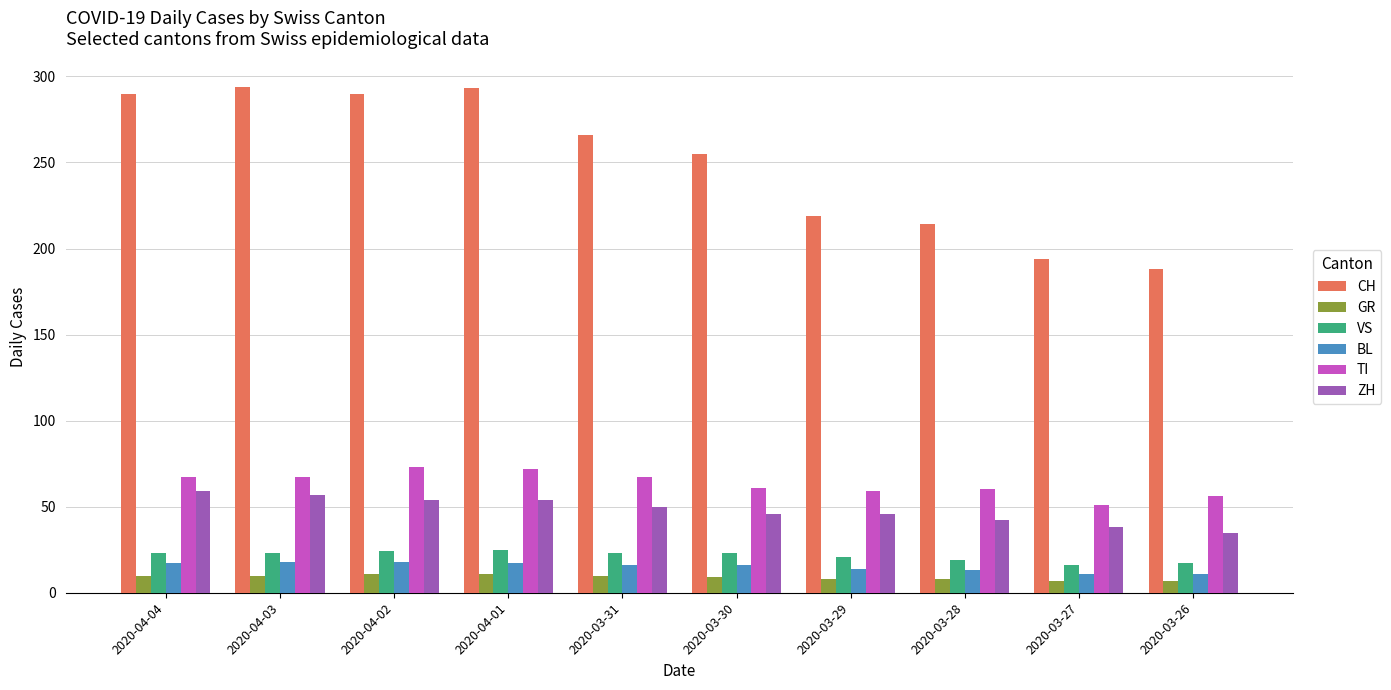

Which series has the largest range (max minus min)?

CH